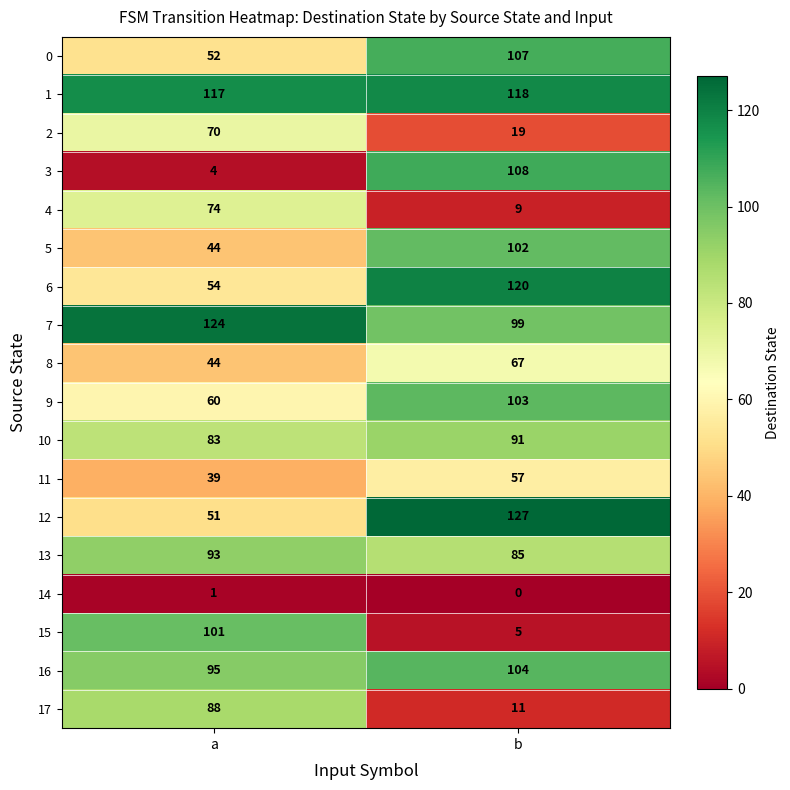

What is the approximate value of 8 at b?

67